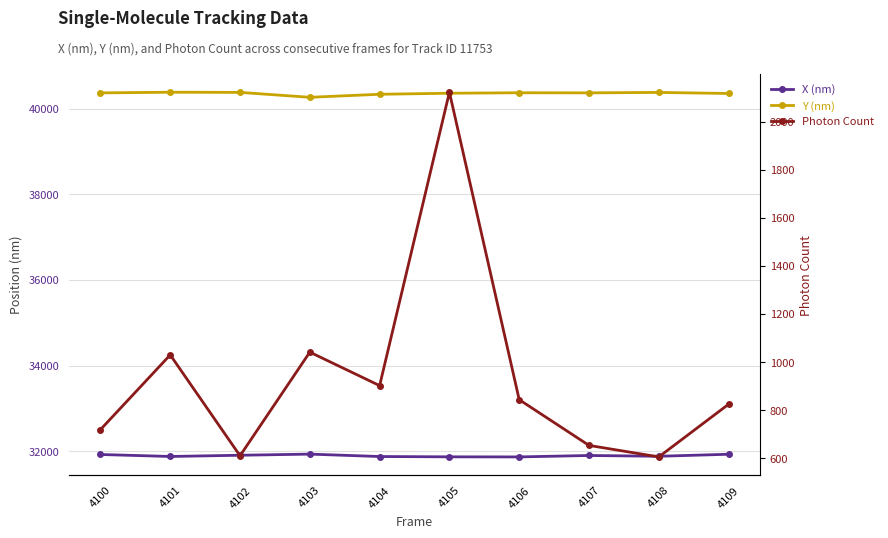

In X (nm), how many points are lower than both neighbors (excluding endpoints)?

3